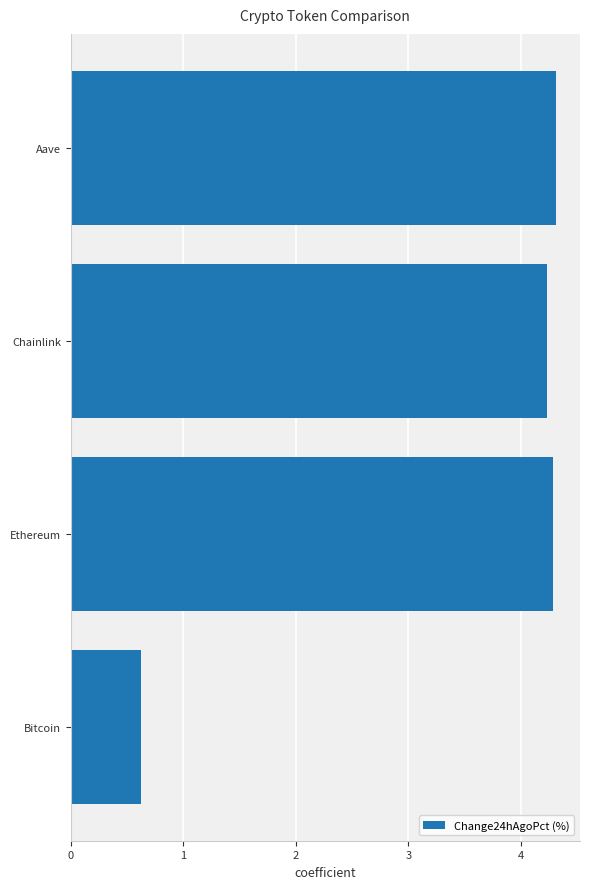

Reading top to bottom, transcribe all the data shown in this chart.

Aave=4.3	Chainlink=4.2	Ethereum=4.3	Bitcoin=0.6